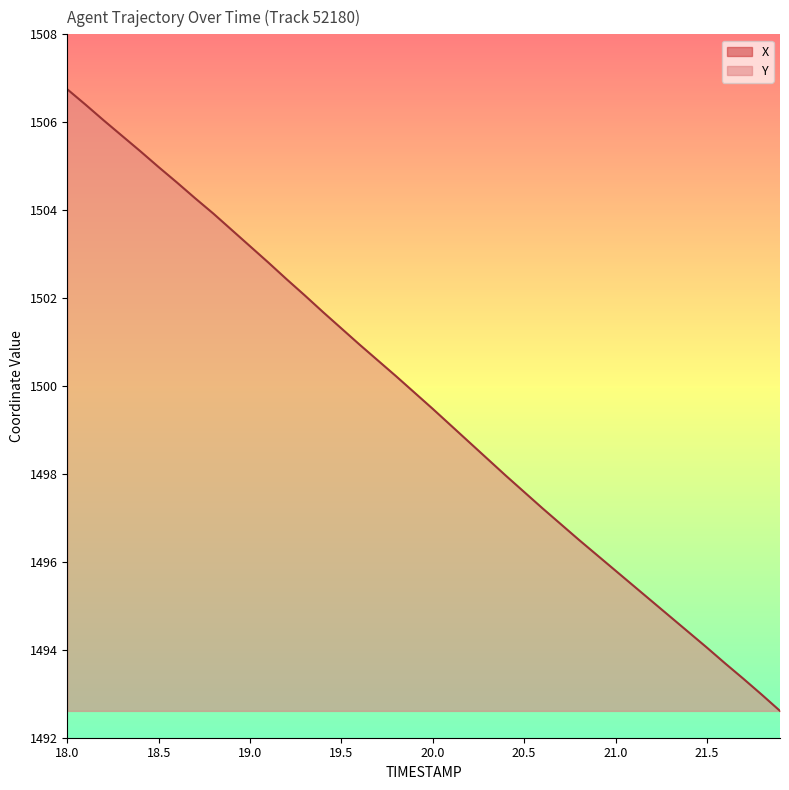

True or false: Y and X cross at least once.

False